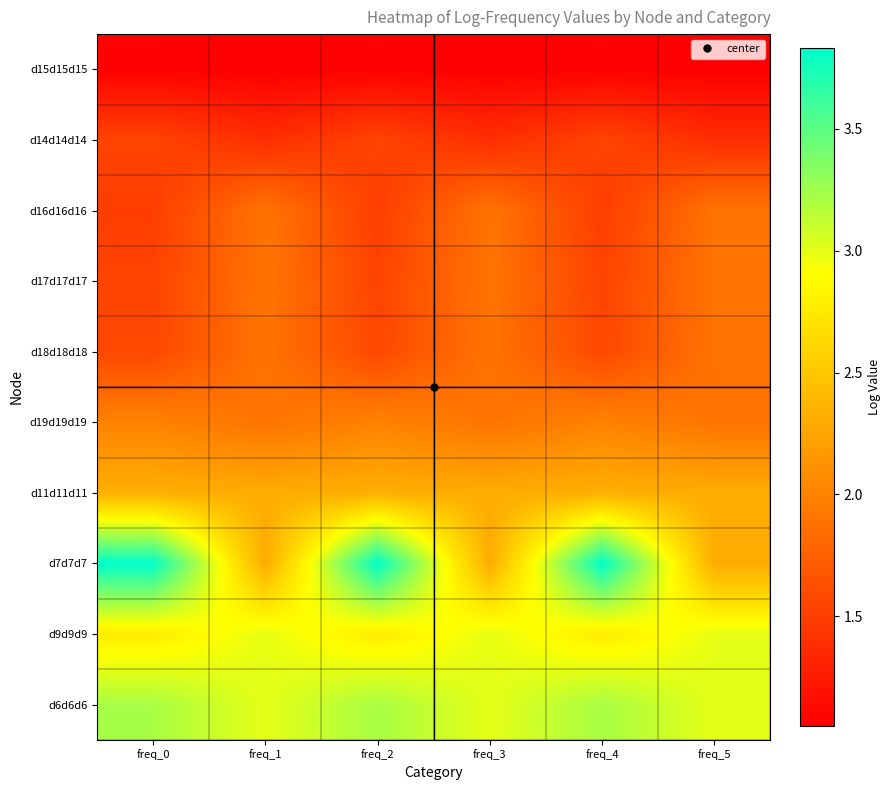

What is the smallest value displayed?

1.0